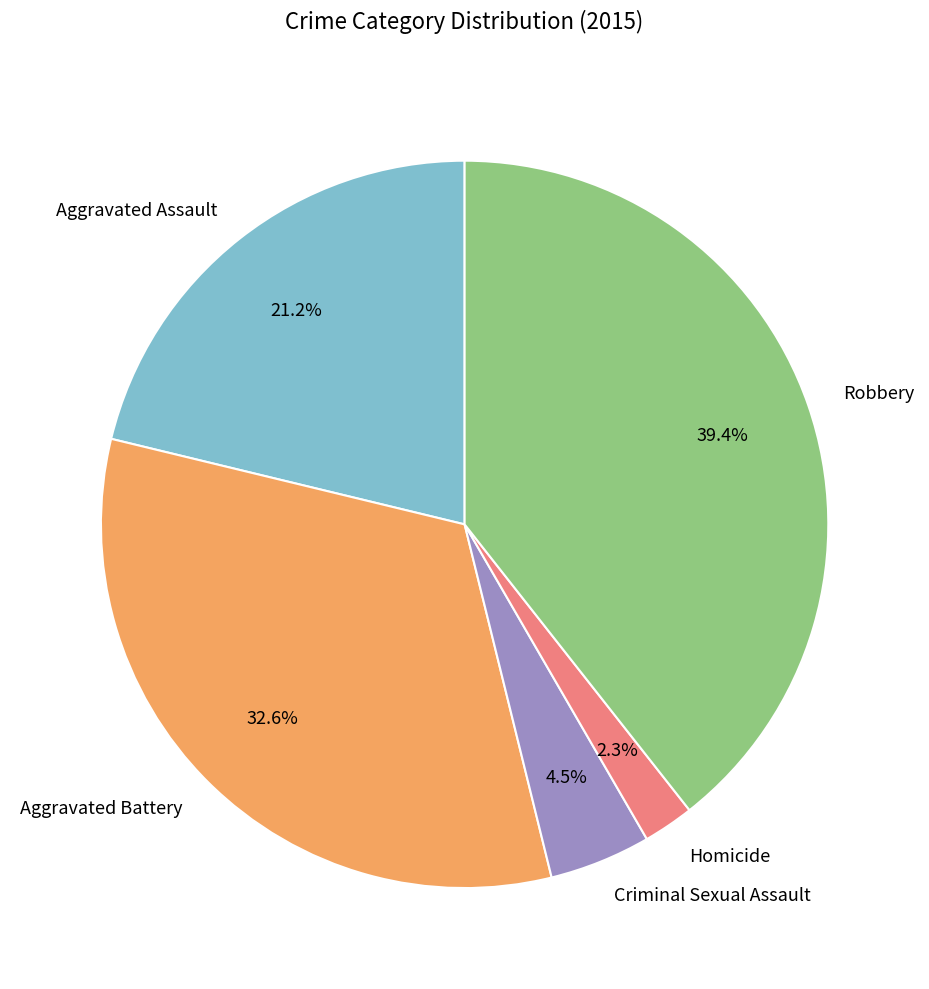

Rank the categories by value from lowest to highest.

Homicide, Criminal Sexual Assault, Aggravated Assault, Aggravated Battery, Robbery